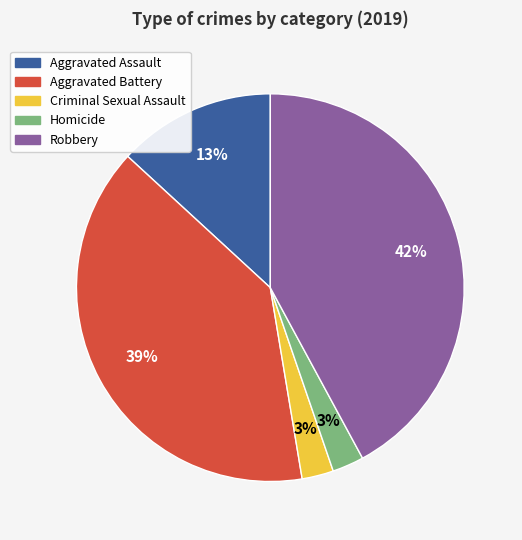

To the nearest percent, what is the difference between the largest and smallest slice percentages?

39%